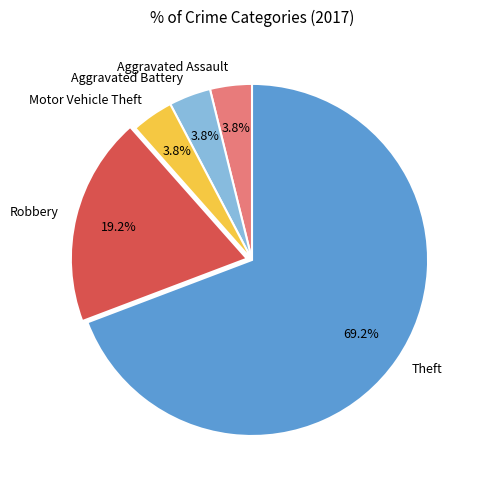

To the nearest percent, what is the difference between the Aggravated Battery and Robbery slice percentages?

15%